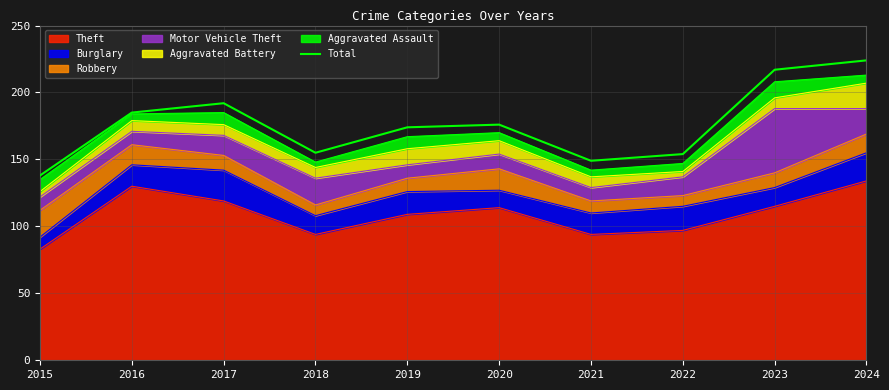

Is it true that the value at 2022 is 154?

True